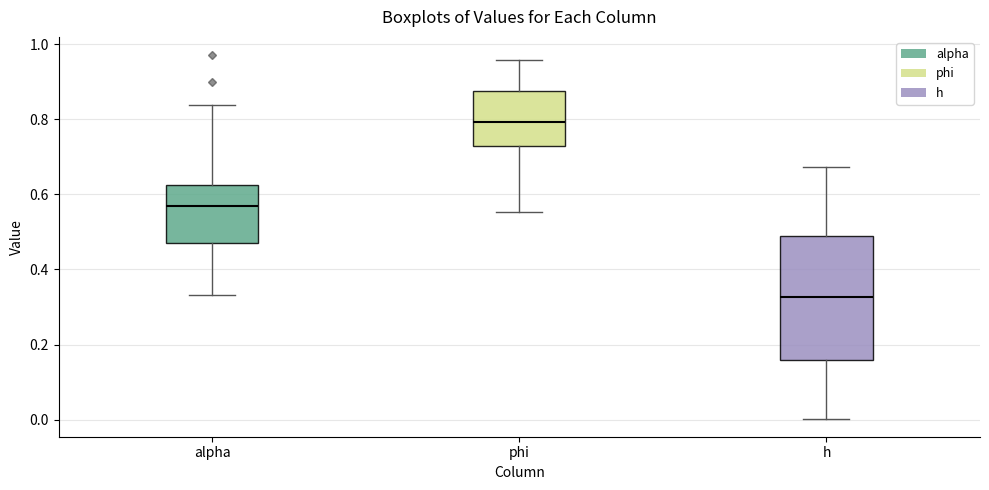

Which box has the lowest median line?

h